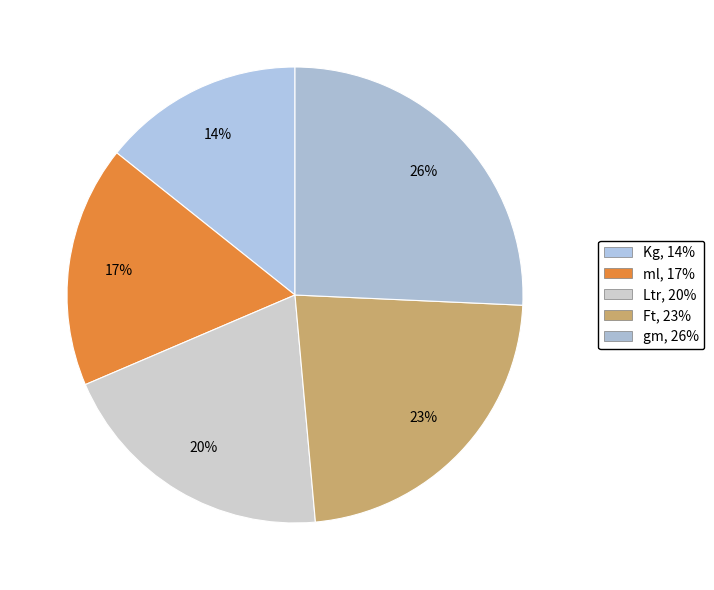

What is the largest slice in the pie chart?

gm